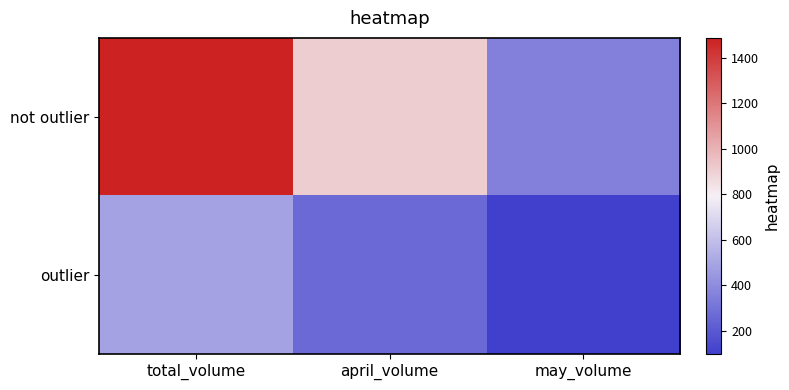

List the series in order of their overall mean, lowest first.

outlier, not outlier